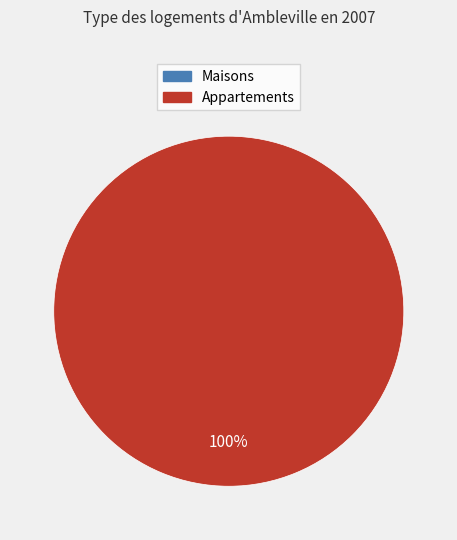

To the nearest percent, what percentage of the pie is 1?

100%